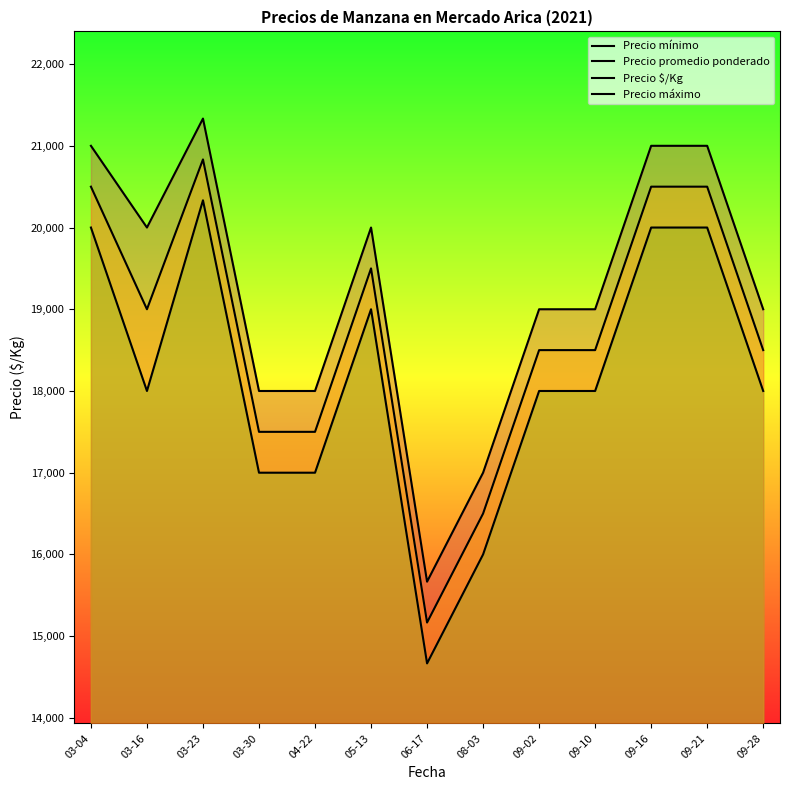

Is it true that Precio máximo equals 18000.0 at 03-30?

True